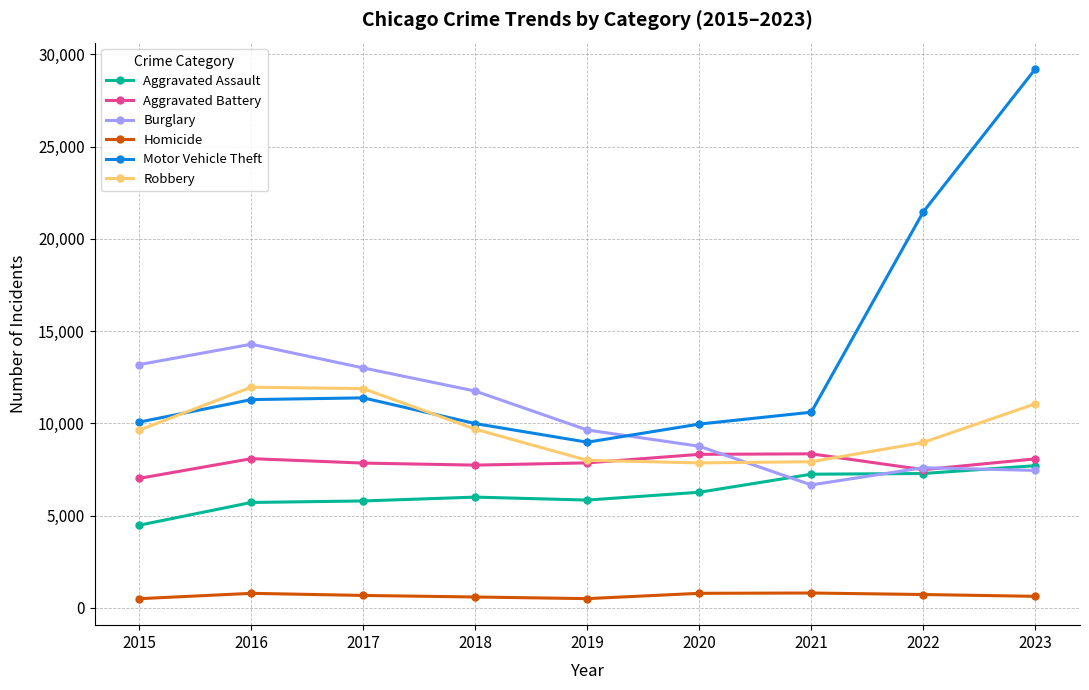

True or false: Motor Vehicle Theft and Aggravated Assault intersect in this chart.

False